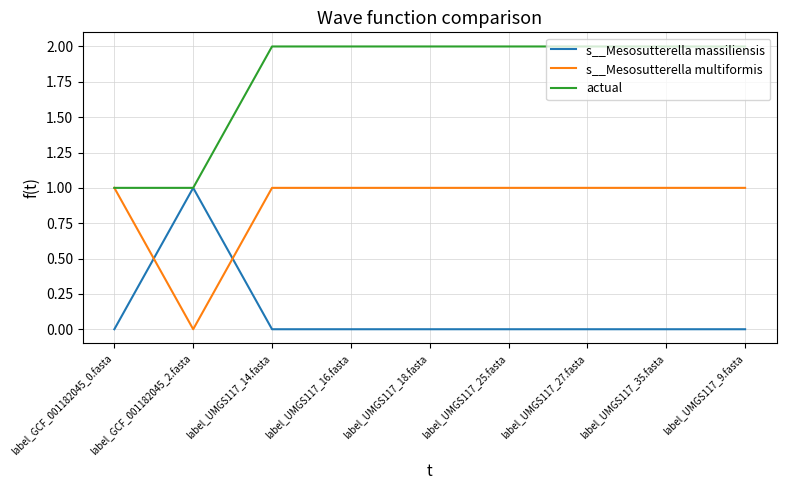

What is the sum of the s__Mesosutterella multiformis values at label_UMGS117_14.fasta and label_GCF_001182045_2.fasta?

1.0